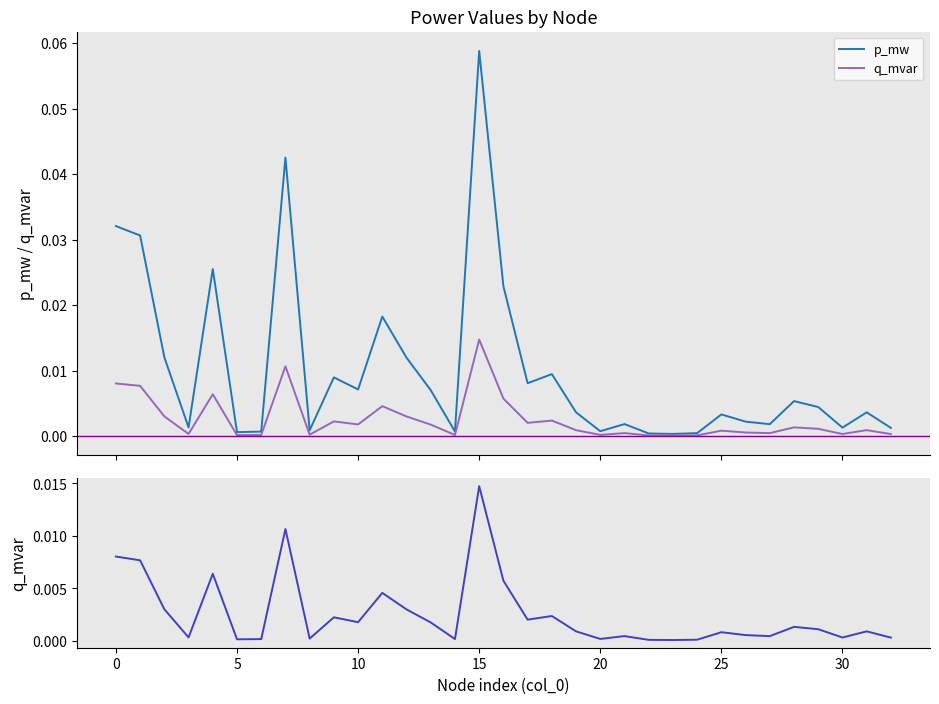

True or false: q_mvar has more than 1 interior local peaks.

True